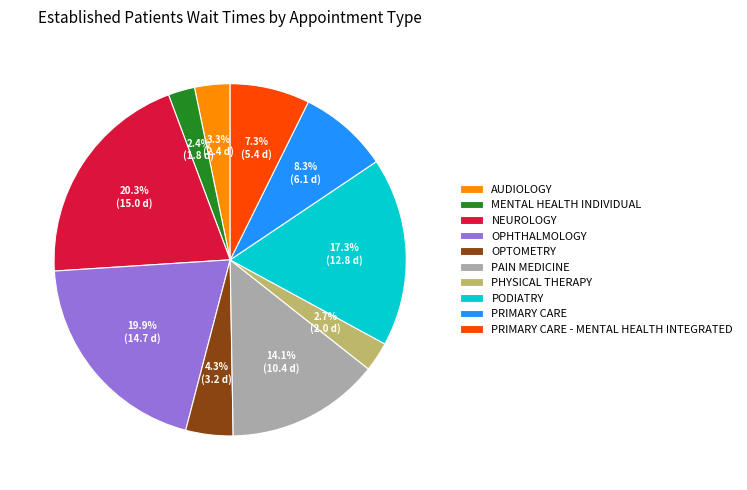

How many segments does this pie chart have?

10